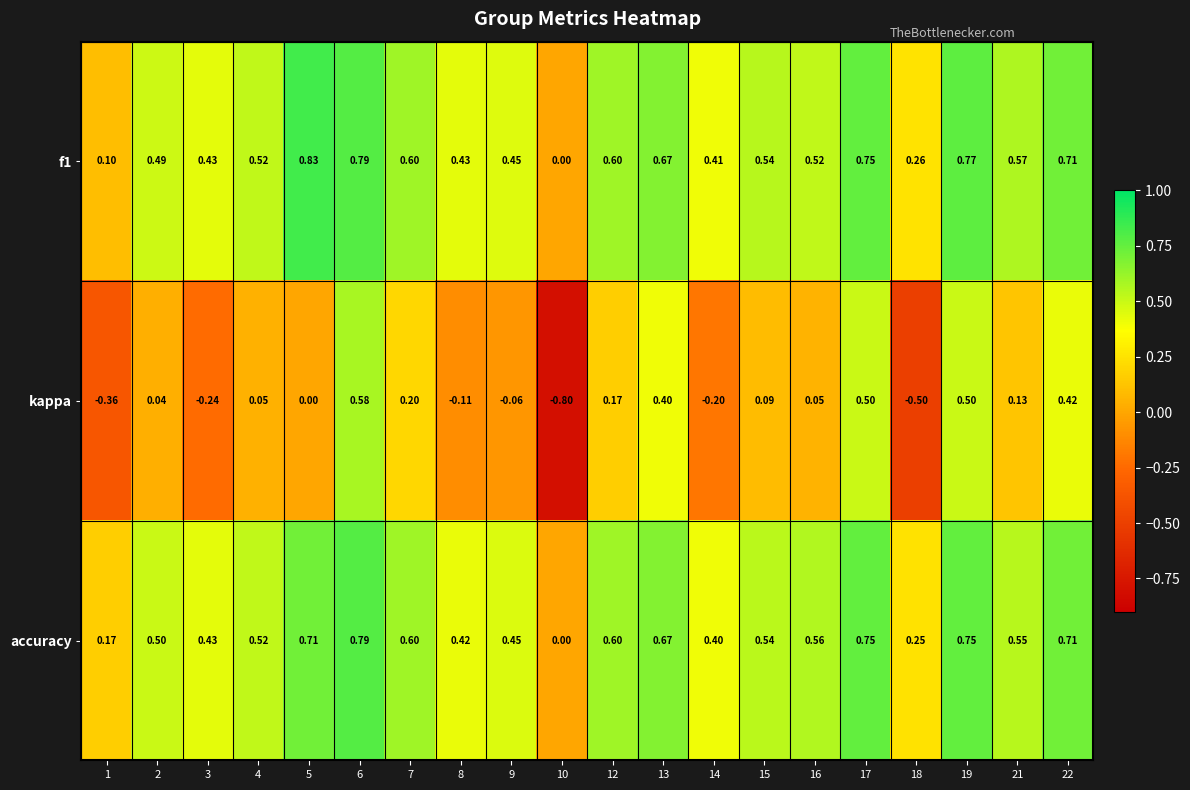

Which series has the widest spread of values?

kappa